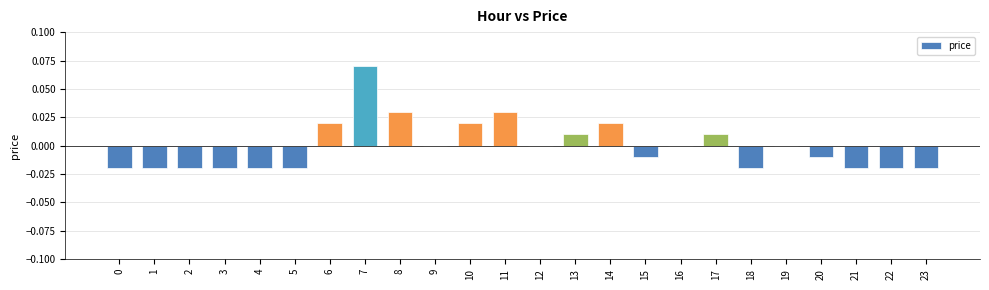

Which has a higher value, 9 or 6?

6